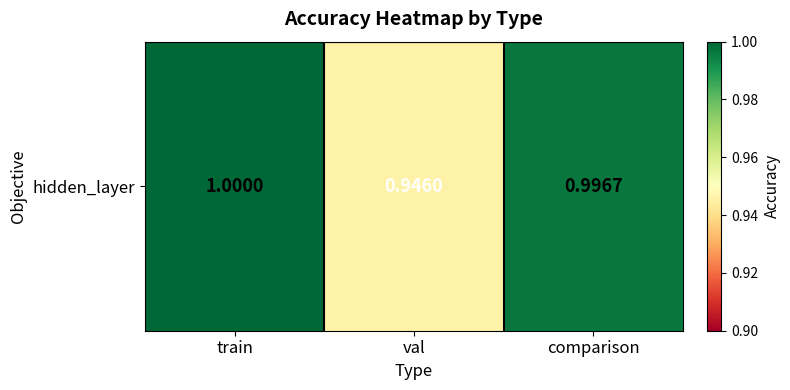

Which category has the lowest value across all series?

val